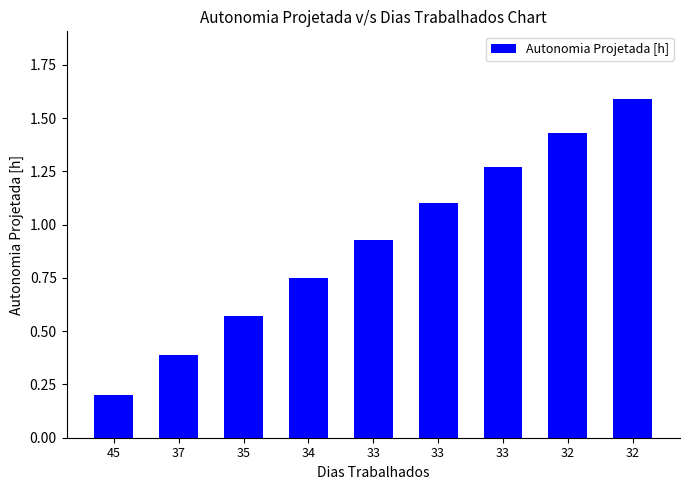

Count the number of data series in this chart.

1